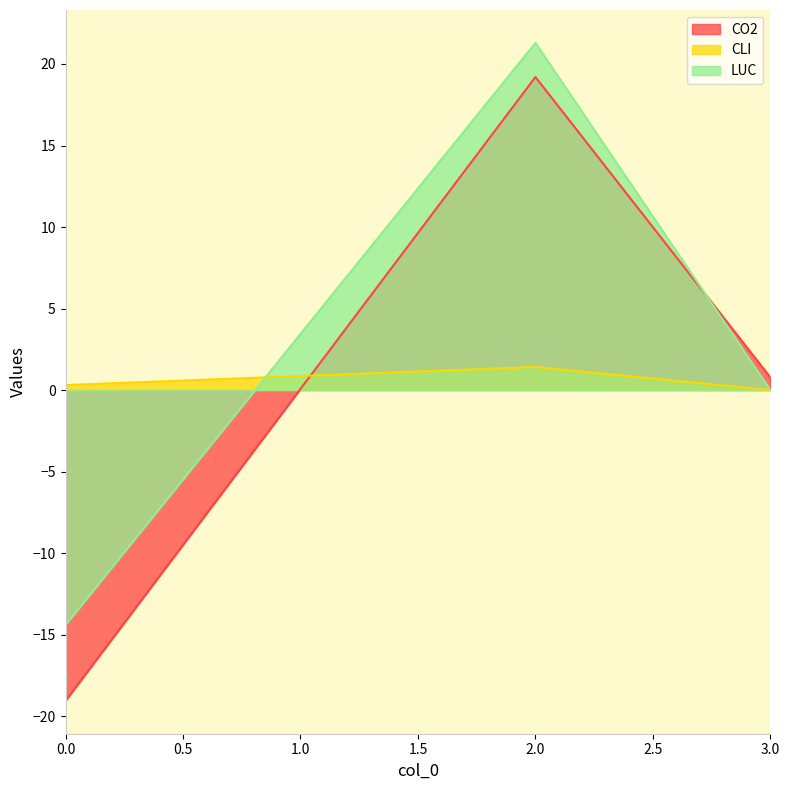

Reading right to left, transcribe all the data shown in this chart.

CO2: 3.0=0.8	2.0=19.2	1.0=0.1	0.0=-19.1
CLI: 3.0=0.0	2.0=1.4	1.0=0.9	0.0=0.3
LUC: 3.0=0.0	2.0=21.3	1.0=3.4	0.0=-14.4